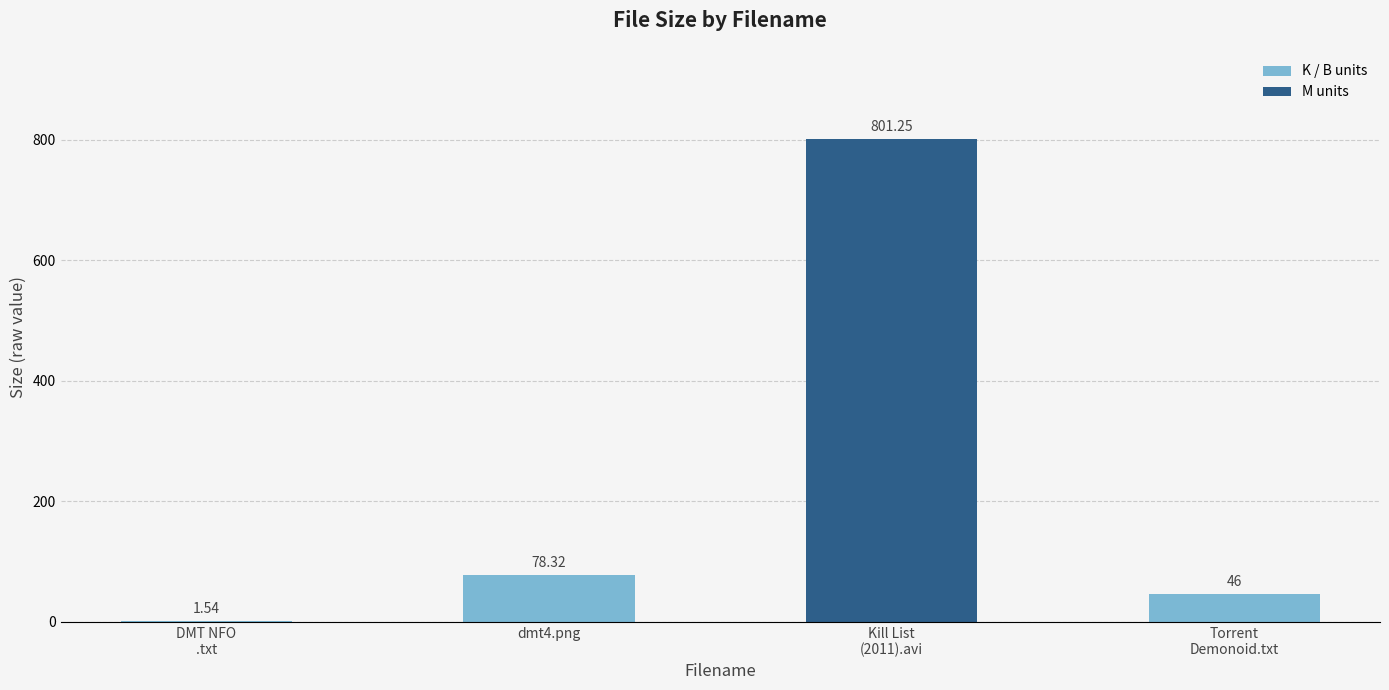

Are the bars horizontal?

No